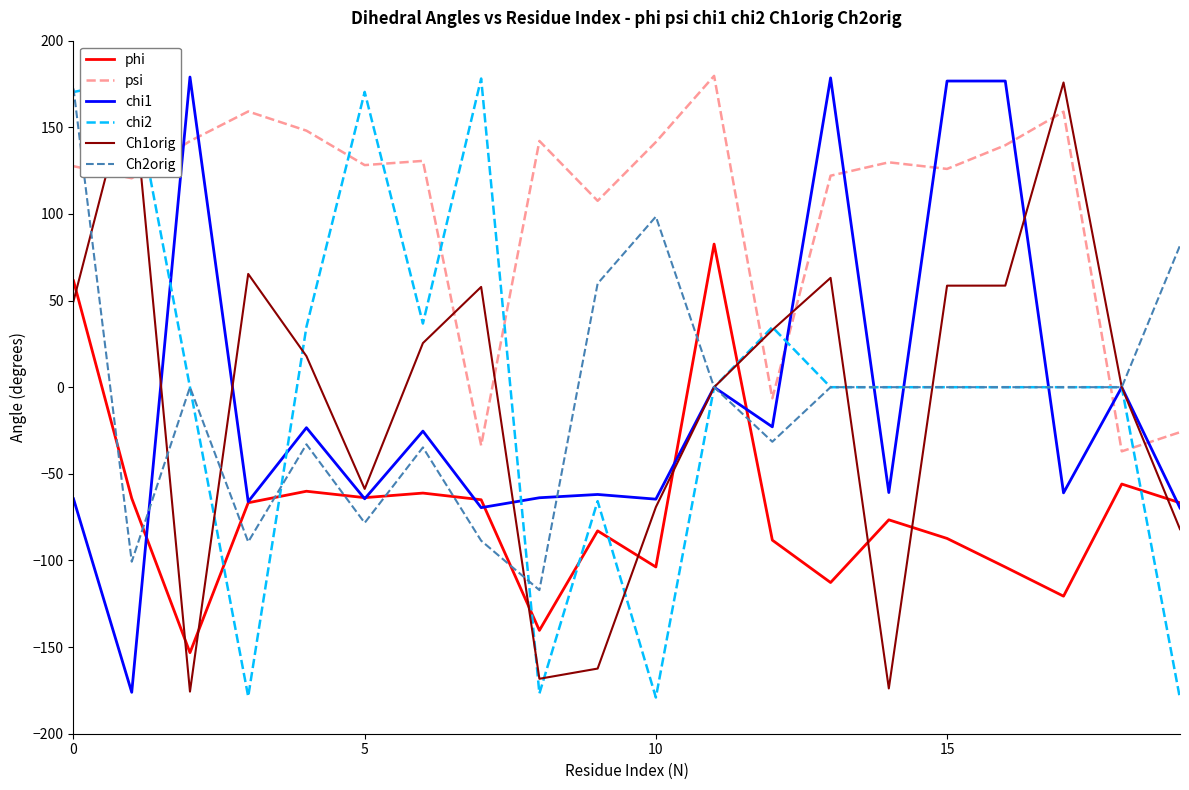

Which series has the largest total across all categories?

psi